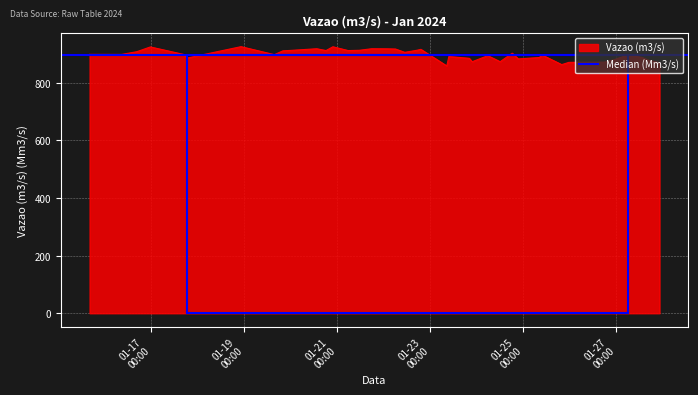

At which label does the data first exceed 898?

2024-01-15 16:14:31